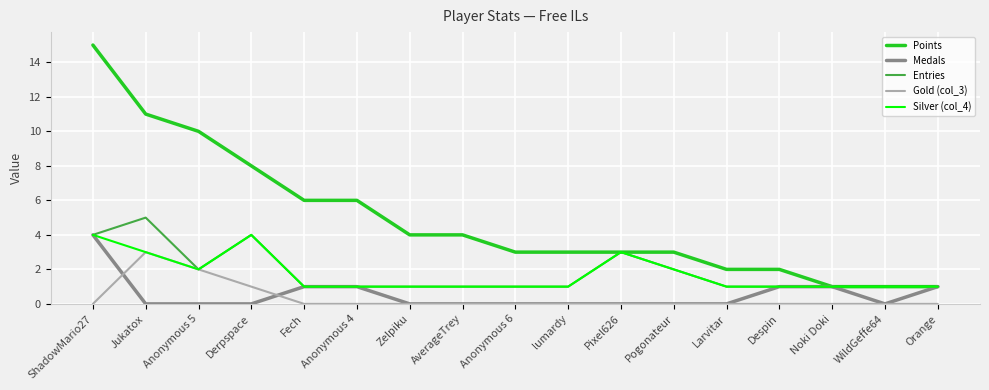

What is the difference between the highest and lowest values at Derpspace?

8